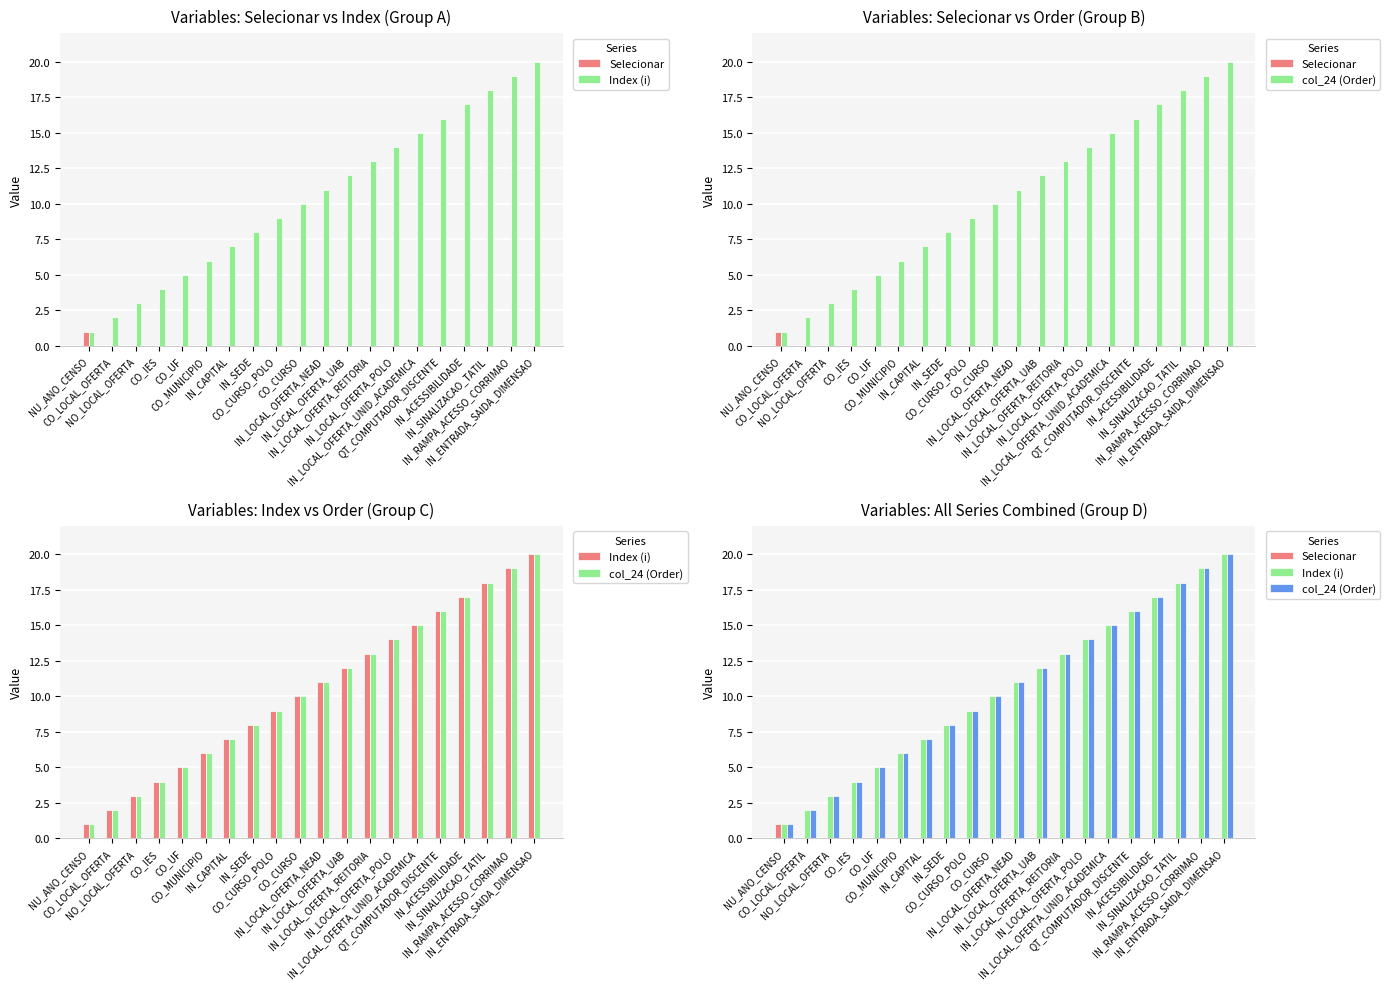

Between IN_CAPITAL and IN_LOCAL_OFERTA_POLO, which series saw the biggest shift?

Index (i)